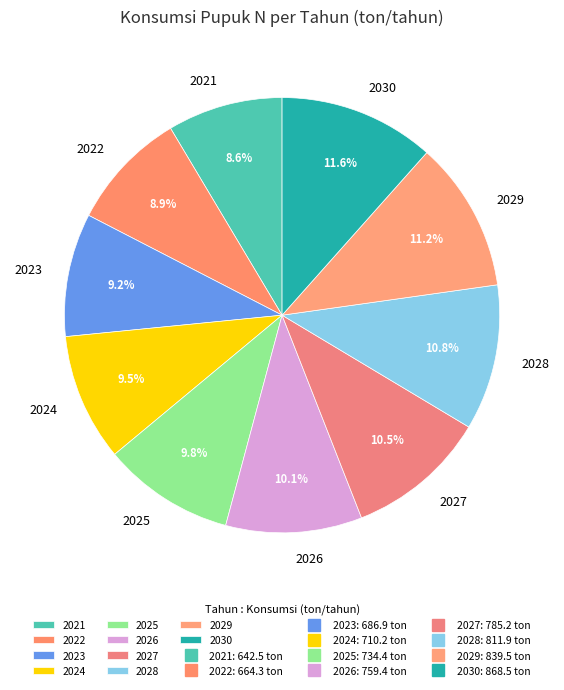

Is there a majority slice in this chart?

No